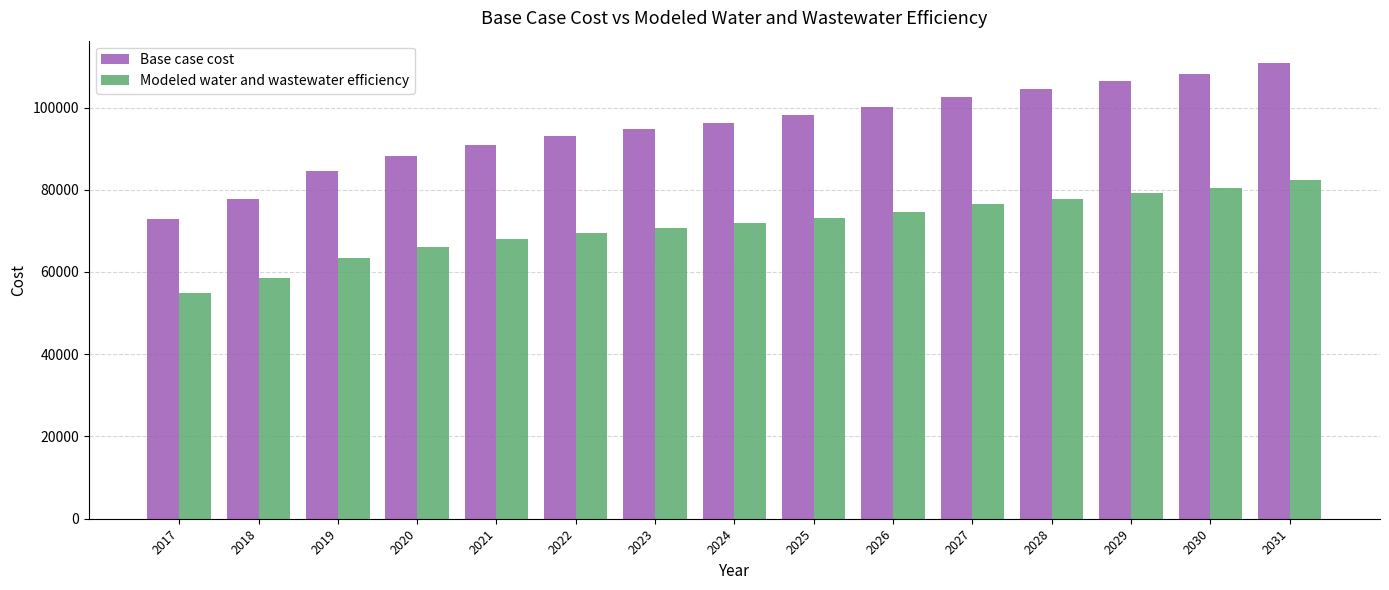

Reading left to right, extract all data points from this chart.

Base case cost: 2017=72795.2	2018=77786.5	2019=84623.8	2020=88145.8	2021=90950.7	2022=93037.5	2023=94741.1	2024=96347.1	2025=98101.8	2026=100122.9	2027=102653.9	2028=104431.5	2029=106545.0	2030=108041.7	2031=110719.4
Modeled water and wastewater efficiency: 2017=54915.2	2018=58517.7	2019=63450.1	2020=65994.3	2021=68023.5	2022=69532.5	2023=70765.9	2024=71929.4	2025=73199.9	2026=74663.2	2027=76499.9	2028=77788.2	2029=79318.4	2030=80404.3	2031=82344.3